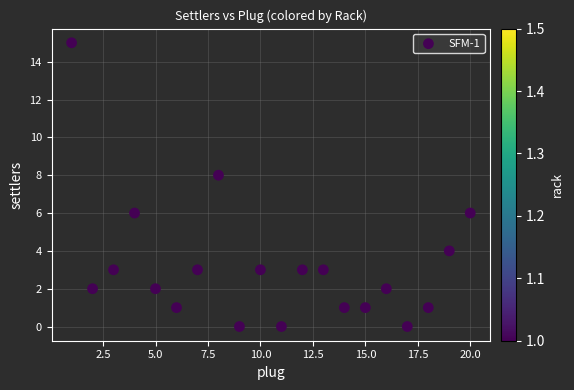

What is the range of X values (max minus min)?

19